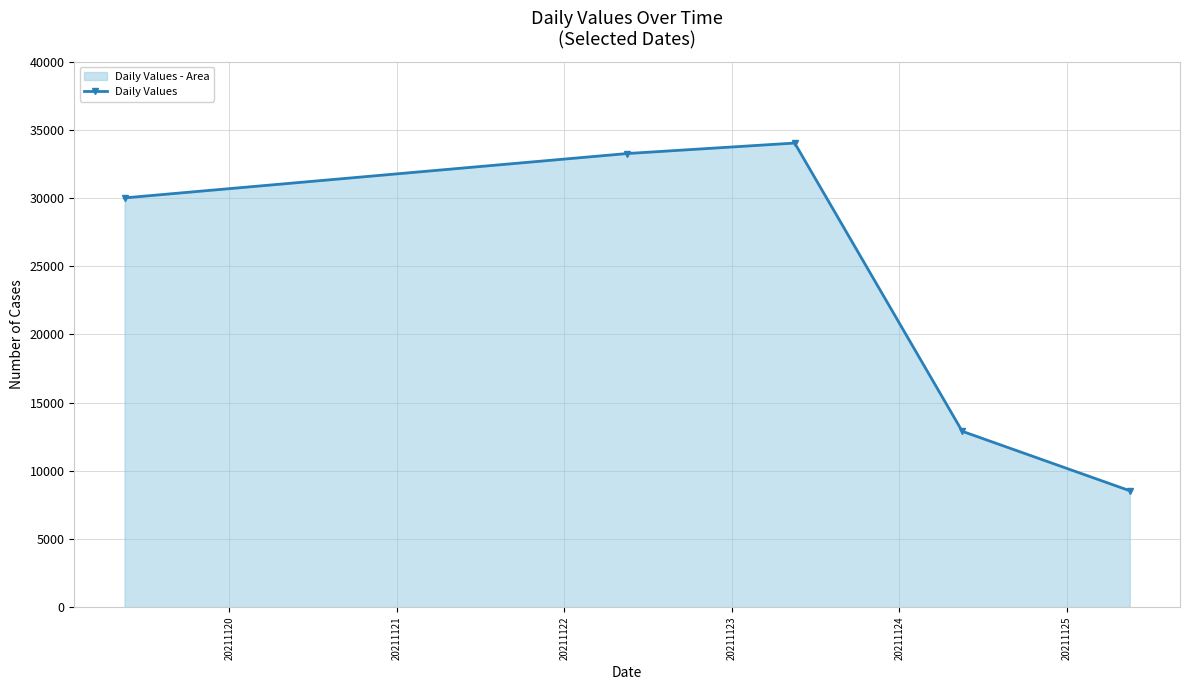

What is the value of the 5th point from the left?

8535